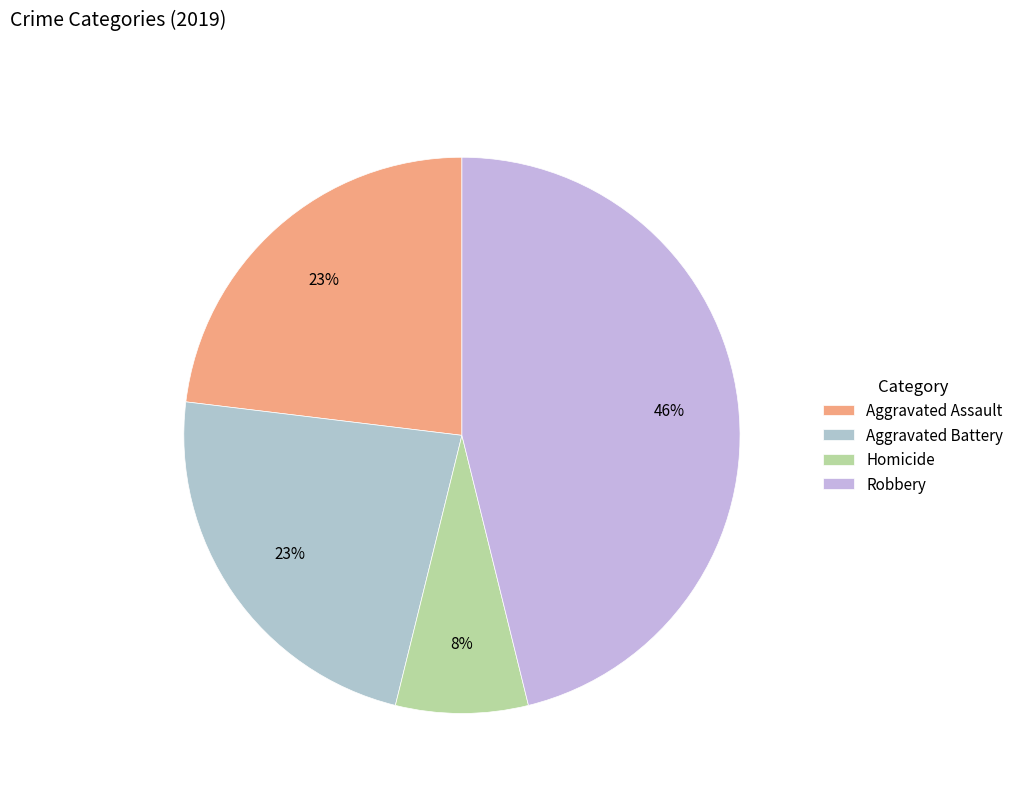

Is there any slice that represents more than half of the pie?

No